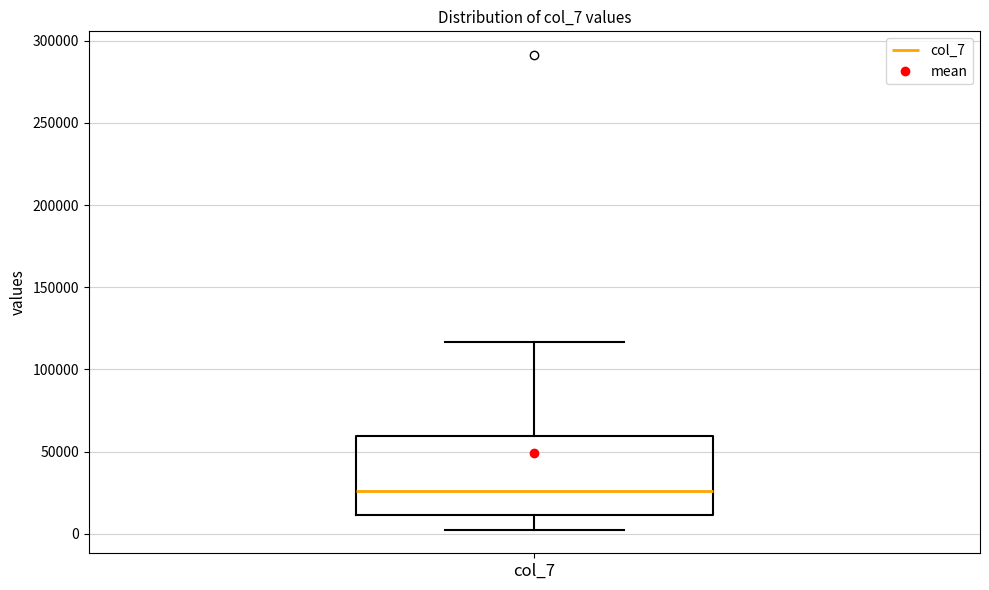

Transcribe this box plot: give where the median line is, the range the box spans, and where the two whiskers end, as read against the y-axis. The values are not printed on the chart, so give them approximately, as read against the axis.

median 25000, box 10000 to 60000, whiskers 5000 to 115000